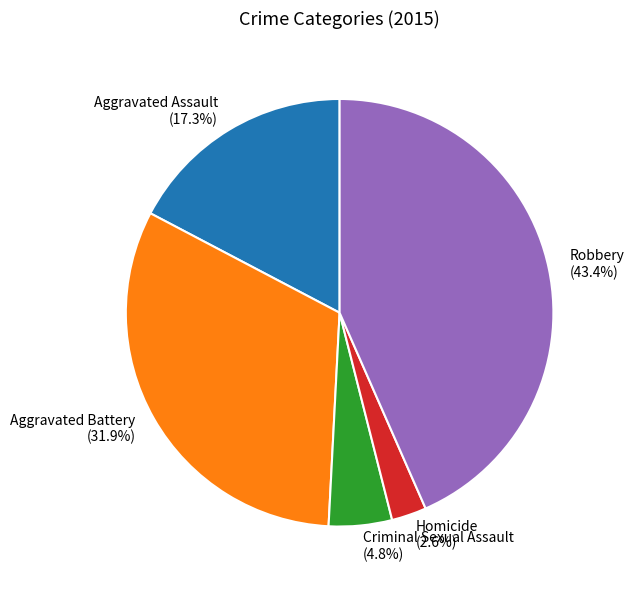

What is the smallest slice in the pie chart?

Homicide